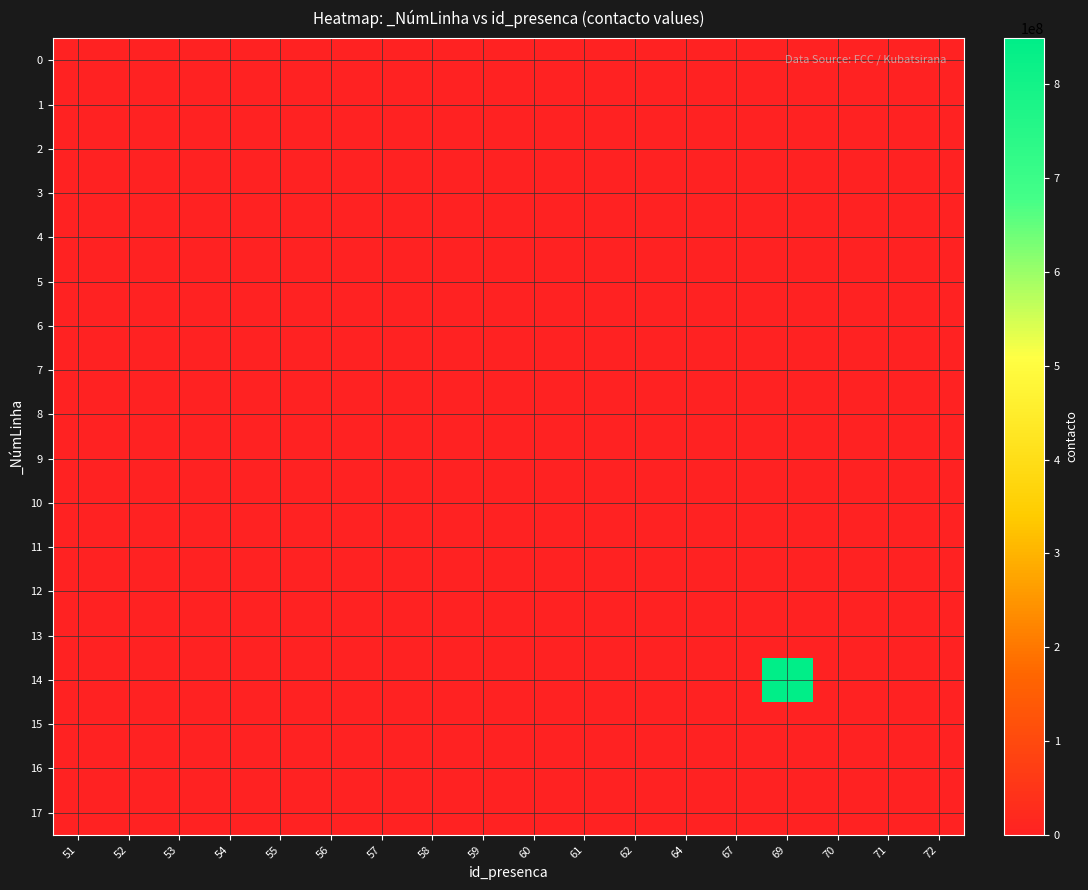

Reading left to right, what are all the values shown in this chart?

0: 51=0	52=0	53=0	54=0	55=0	56=0	57=0	58=0	59=0	60=0	61=0	62=0	64=0	67=0	69=0	70=0	71=0	72=0
1: 51=0	52=0	53=0	54=0	55=0	56=0	57=0	58=0	59=0	60=0	61=0	62=0	64=0	67=0	69=0	70=0	71=0	72=0
2: 51=0	52=0	53=0	54=0	55=0	56=0	57=0	58=0	59=0	60=0	61=0	62=0	64=0	67=0	69=0	70=0	71=0	72=0
3: 51=0	52=0	53=0	54=0	55=0	56=0	57=0	58=0	59=0	60=0	61=0	62=0	64=0	67=0	69=0	70=0	71=0	72=0
4: 51=0	52=0	53=0	54=0	55=0	56=0	57=0	58=0	59=0	60=0	61=0	62=0	64=0	67=0	69=0	70=0	71=0	72=0
5: 51=0	52=0	53=0	54=0	55=0	56=0	57=0	58=0	59=0	60=0	61=0	62=0	64=0	67=0	69=0	70=0	71=0	72=0
6: 51=0	52=0	53=0	54=0	55=0	56=0	57=0	58=0	59=0	60=0	61=0	62=0	64=0	67=0	69=0	70=0	71=0	72=0
7: 51=0	52=0	53=0	54=0	55=0	56=0	57=0	58=0	59=0	60=0	61=0	62=0	64=0	67=0	69=0	70=0	71=0	72=0
8: 51=0	52=0	53=0	54=0	55=0	56=0	57=0	58=0	59=0	60=0	61=0	62=0	64=0	67=0	69=0	70=0	71=0	72=0
9: 51=0	52=0	53=0	54=0	55=0	56=0	57=0	58=0	59=0	60=0	61=0	62=0	64=0	67=0	69=0	70=0	71=0	72=0
10: 51=0	52=0	53=0	54=0	55=0	56=0	57=0	58=0	59=0	60=0	61=0	62=0	64=0	67=0	69=0	70=0	71=0	72=0
11: 51=0	52=0	53=0	54=0	55=0	56=0	57=0	58=0	59=0	60=0	61=0	62=0	64=0	67=0	69=0	70=0	71=0	72=0
12: 51=0	52=0	53=0	54=0	55=0	56=0	57=0	58=0	59=0	60=0	61=0	62=0	64=0	67=0	69=0	70=0	71=0	72=0
13: 51=0	52=0	53=0	54=0	55=0	56=0	57=0	58=0	59=0	60=0	61=0	62=0	64=0	67=0	69=0	70=0	71=0	72=0
14: 51=0	52=0	53=0	54=0	55=0	56=0	57=0	58=0	59=0	60=0	61=0	62=0	64=0	67=0	69=849084365	70=0	71=0	72=0
15: 51=0	52=0	53=0	54=0	55=0	56=0	57=0	58=0	59=0	60=0	61=0	62=0	64=0	67=0	69=0	70=0	71=0	72=0
16: 51=0	52=0	53=0	54=0	55=0	56=0	57=0	58=0	59=0	60=0	61=0	62=0	64=0	67=0	69=0	70=0	71=0	72=0
17: 51=0	52=0	53=0	54=0	55=0	56=0	57=0	58=0	59=0	60=0	61=0	62=0	64=0	67=0	69=0	70=0	71=0	72=0